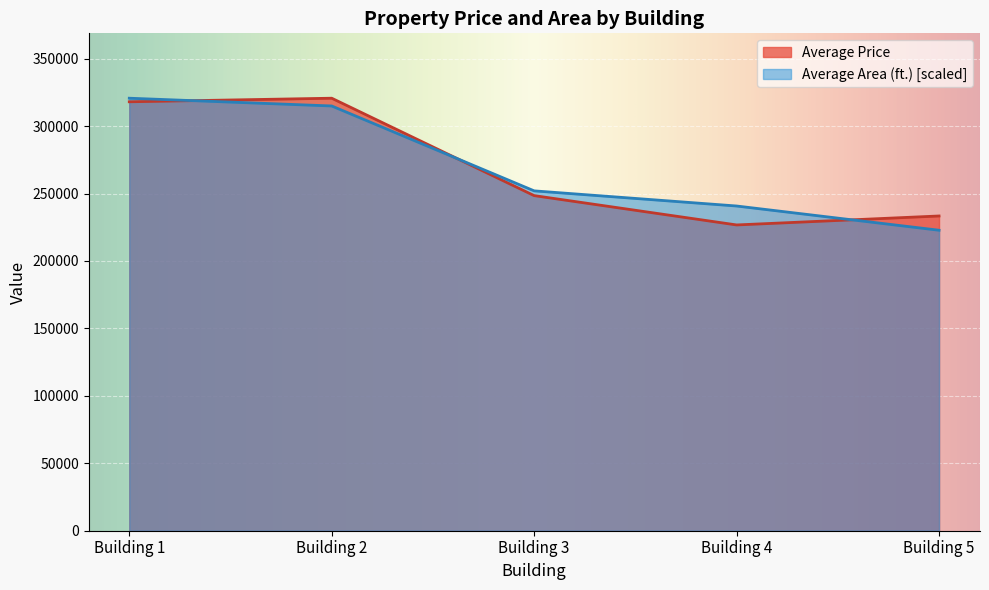

True or false: Average Price has a value of 93193 at 9.

False